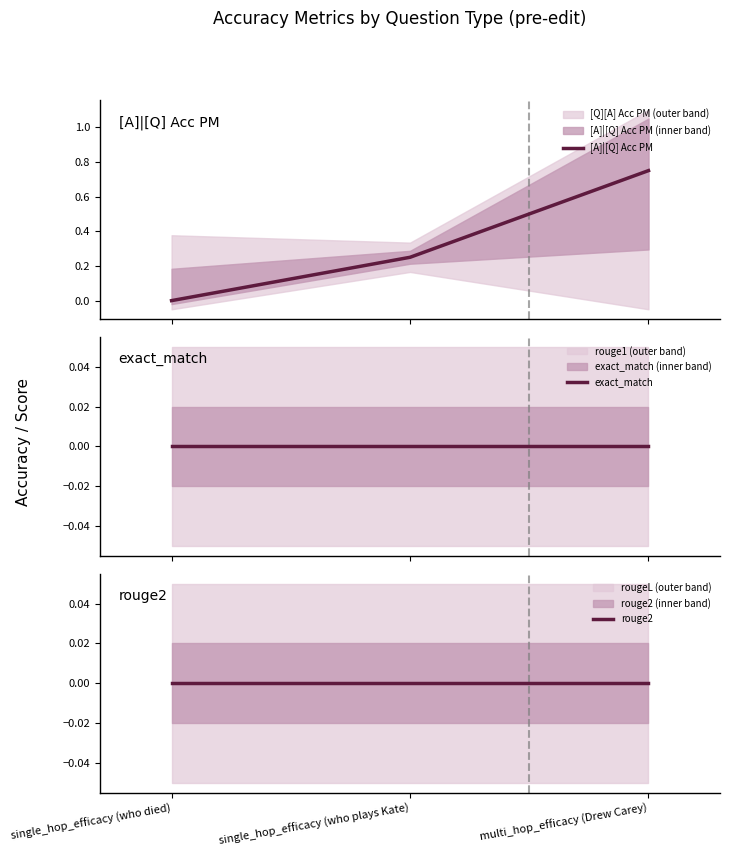

What is the sum of the [A]|[Q] Acc PM values at single_hop_efficacy (who died) and multi_hop_efficacy (Drew Carey)?

0.8